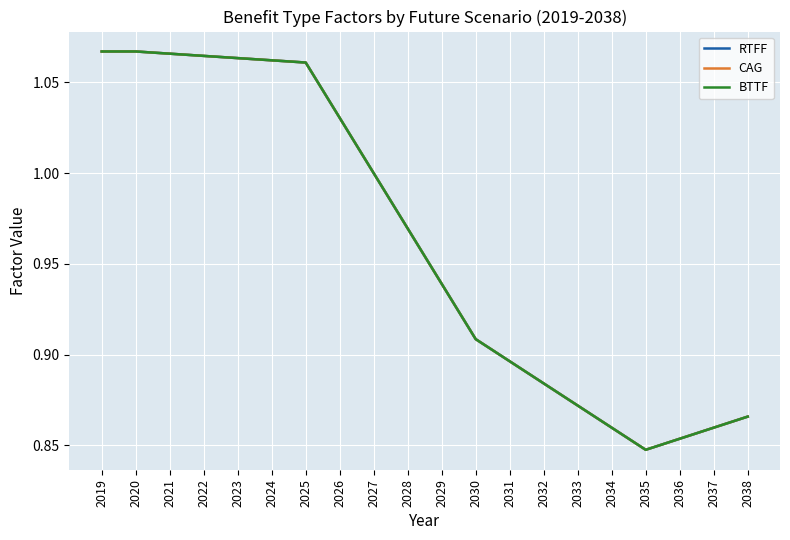

Rank the series at 2020 from highest to lowest value.

RTFF, CAG, BTTF